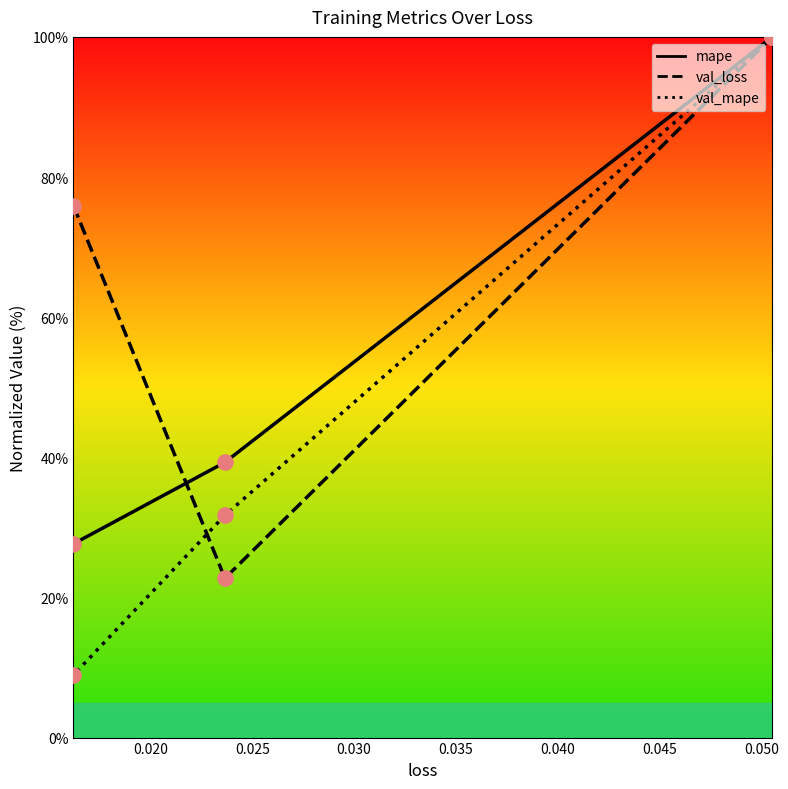

At which category is the sum across all series the highest?

0.05054295063018799